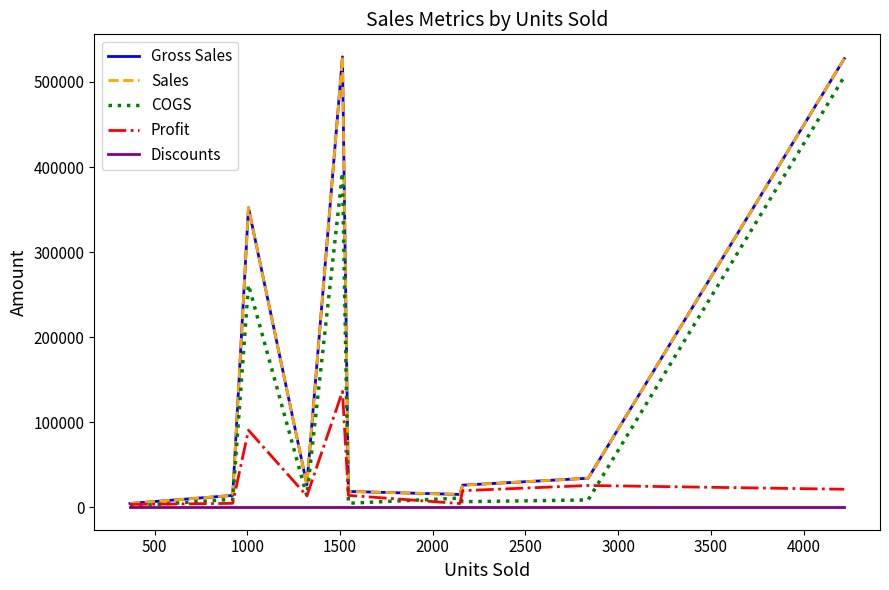

What is the average value of the Sales series?

164940.4